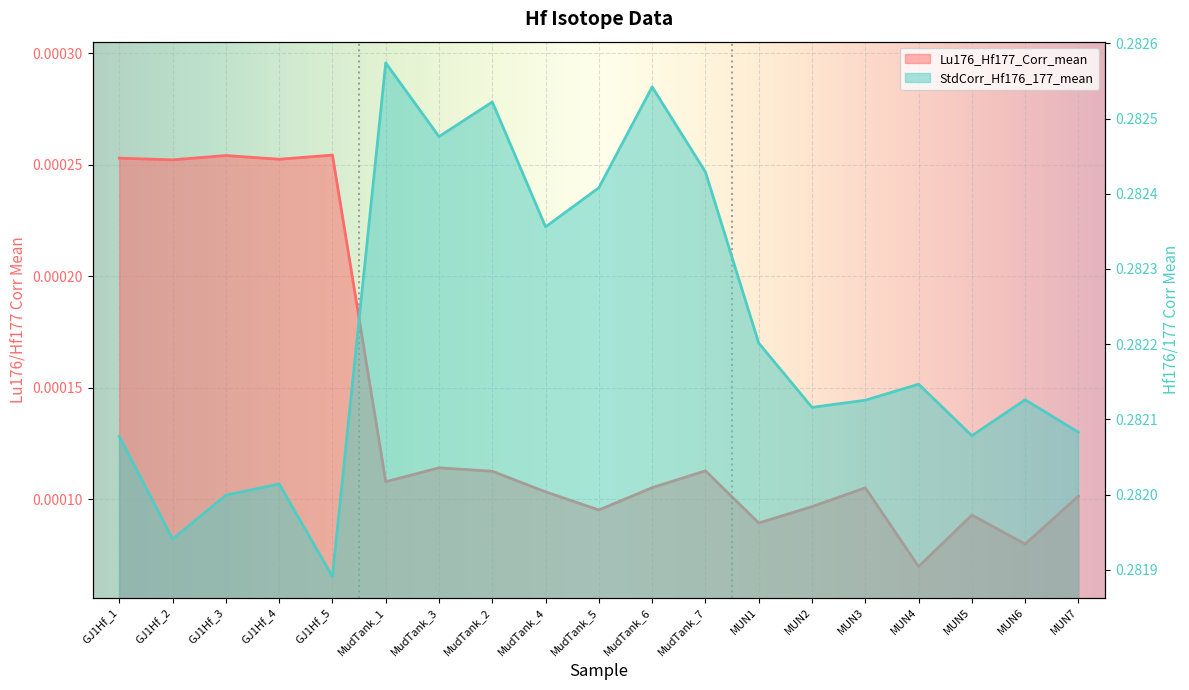

Does the chart display data point markers on the line(s)?

No